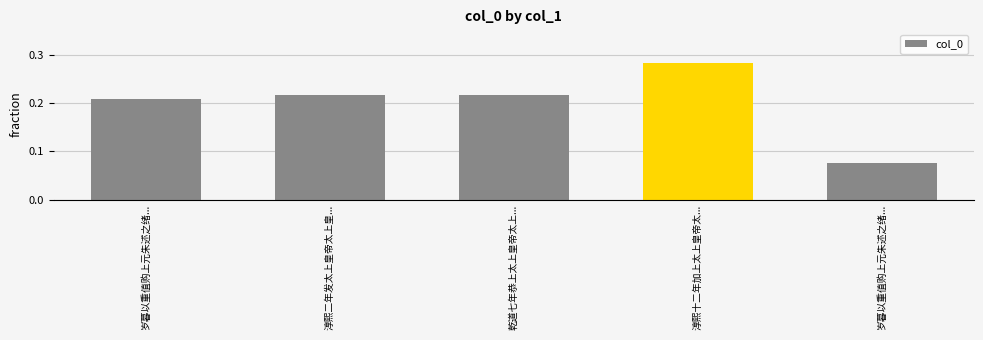

Are the bars horizontal?

No